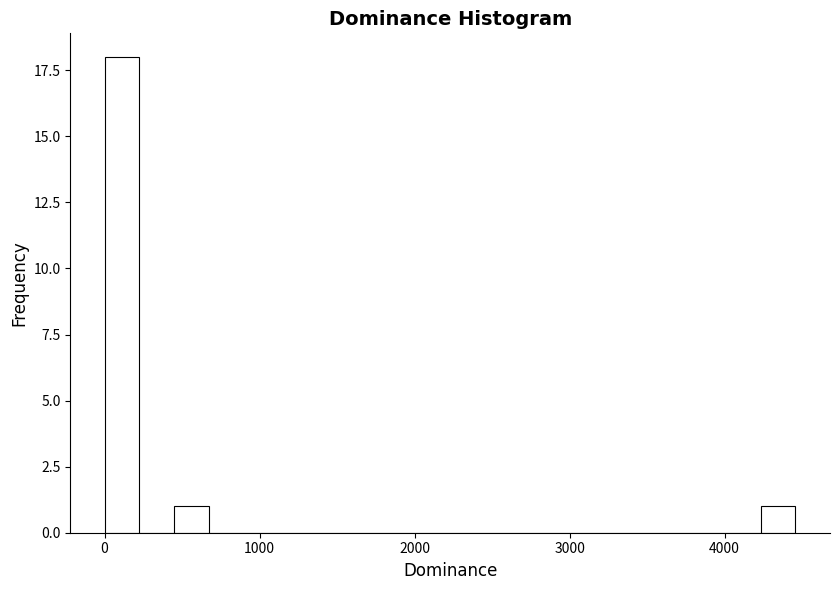

Read against the x-axis, roughly where is the centre of the tallest bar?

100